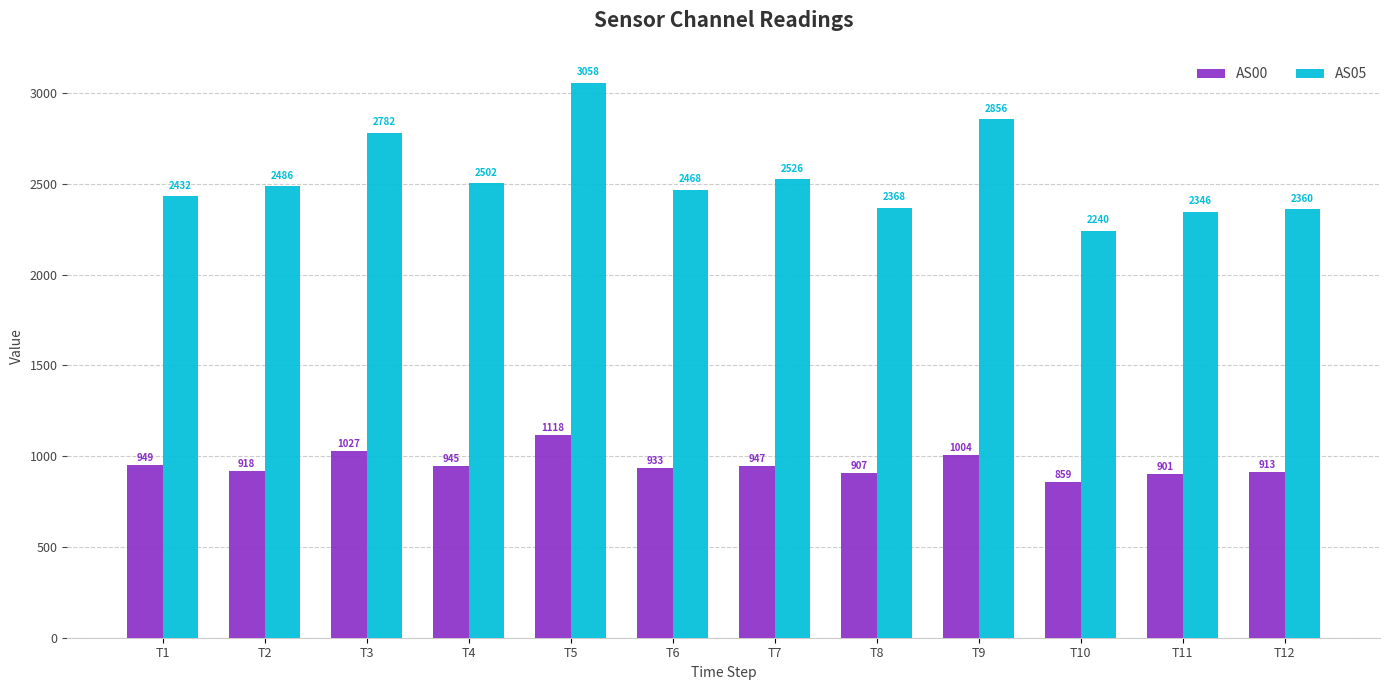

Reading left to right, list all the values displayed in this chart.

AS00: 949	918	1027	945	1118	933	947	907	1004	859	901	913
AS05: 2432	2486	2782	2502	3058	2468	2526	2368	2856	2240	2346	2360